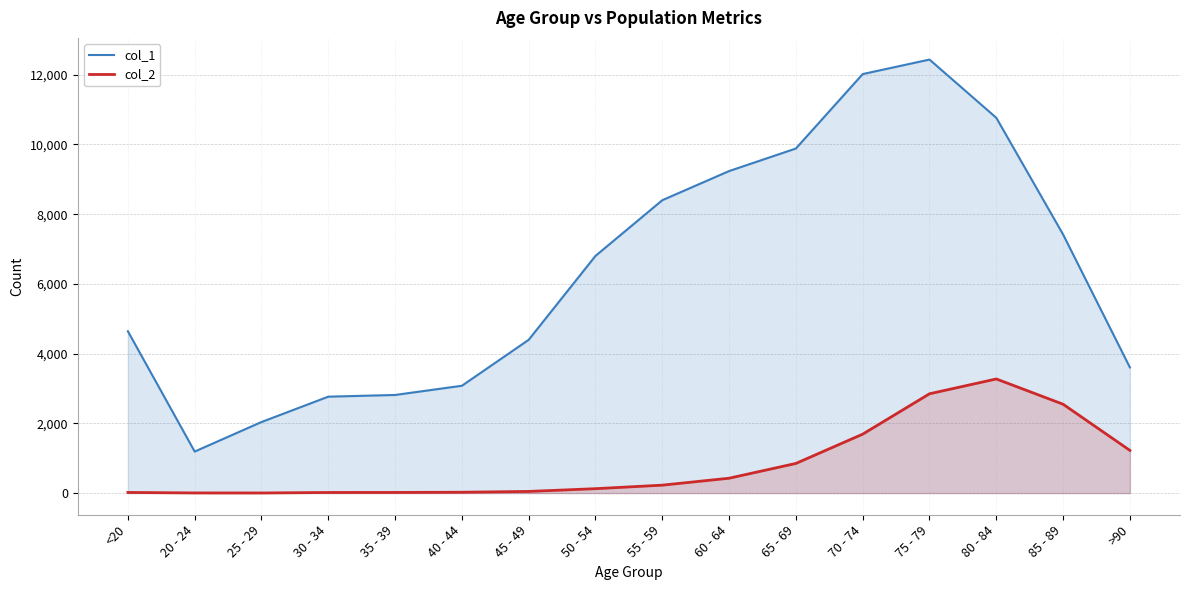

How many categories are shown in the chart?

16